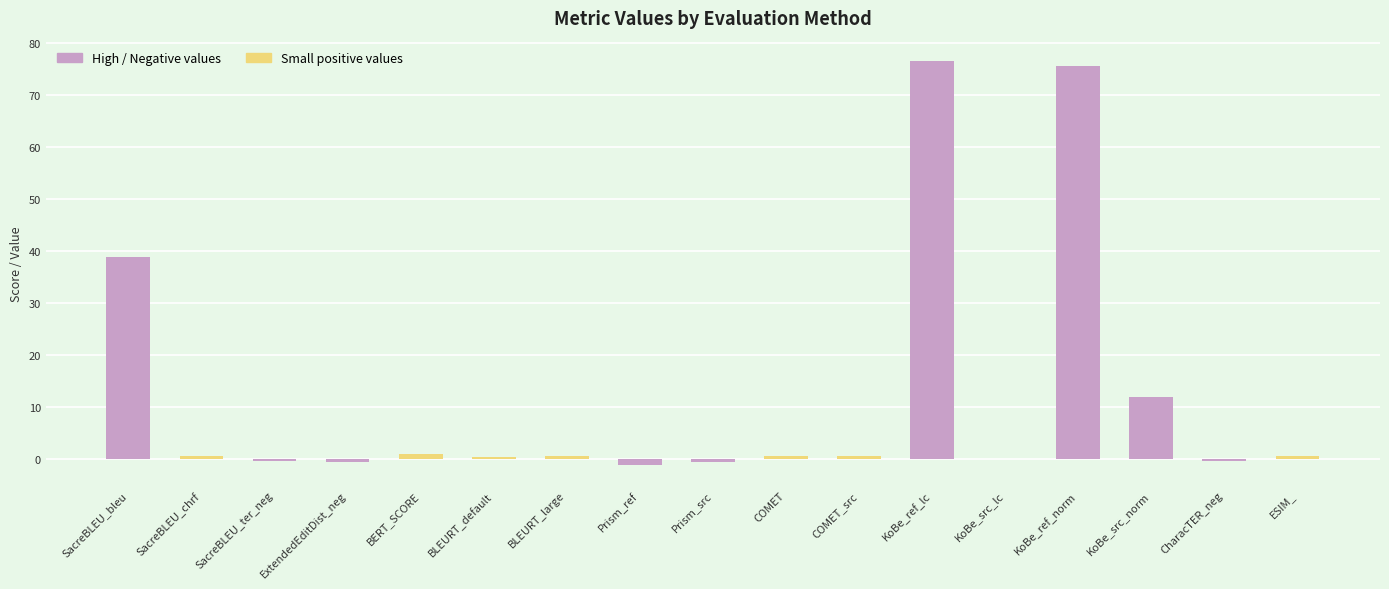

True or false: the data shows 0.5 at BLEURT_large.

True